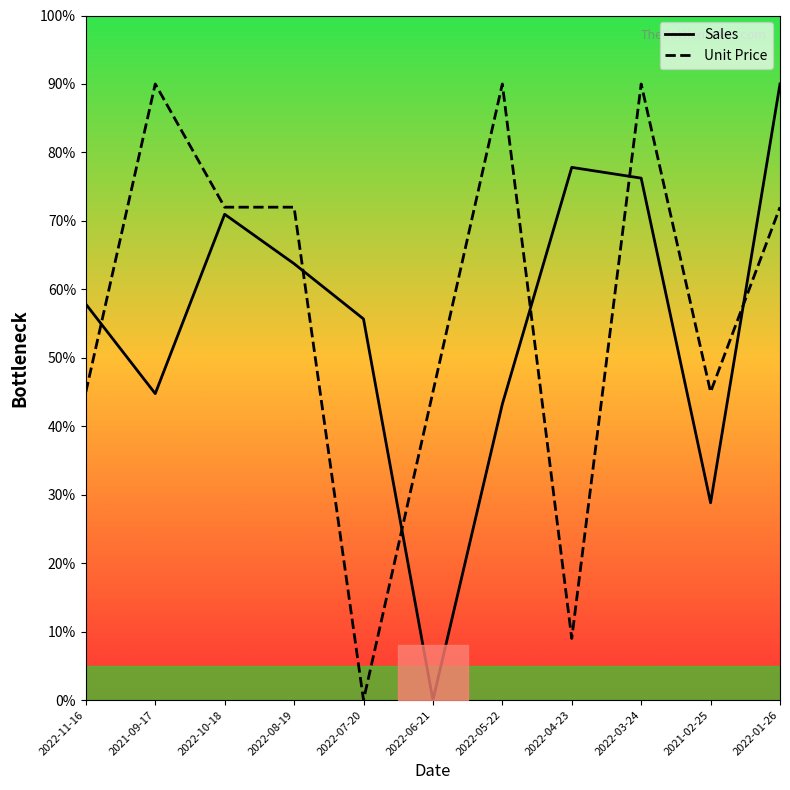

Reading left to right, what are all the values shown in this chart?

Sales: 57.8	44.8	71.0	63.7	55.7	0.0	43.2	77.8	76.2	28.8	90.0
Unit Price: 45.0	90.0	72.0	72.0	0.0	45.0	90.0	9.0	90.0	45.0	72.0